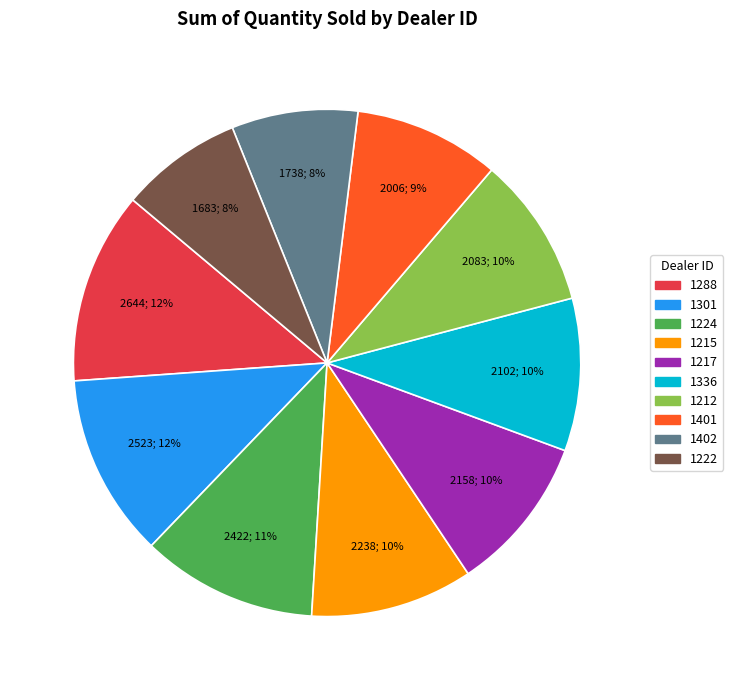

Is there a majority slice in this chart?

No